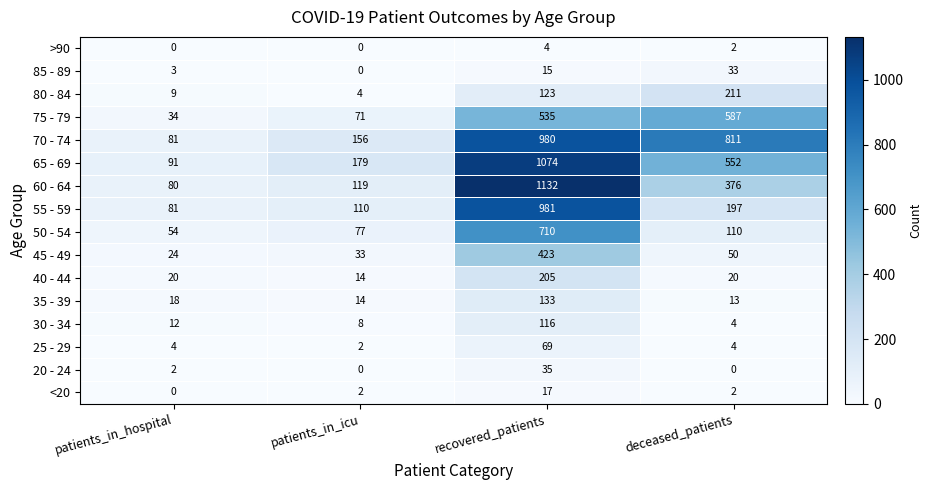

What is the difference between the highest and lowest values at recovered_patients?

1128